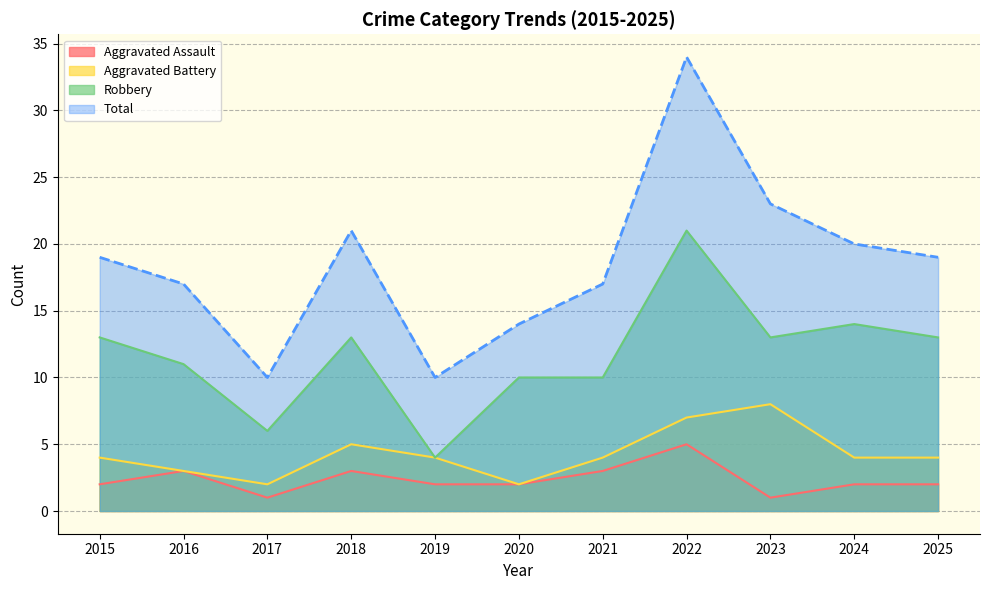

The value of Aggravated Battery at 2015 is 4. True or false?

True